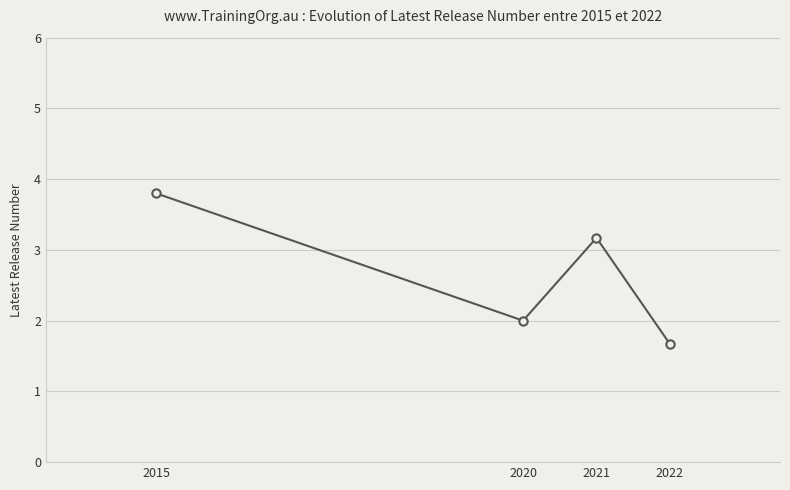

What is the difference between the second highest and second lowest values?

1.2